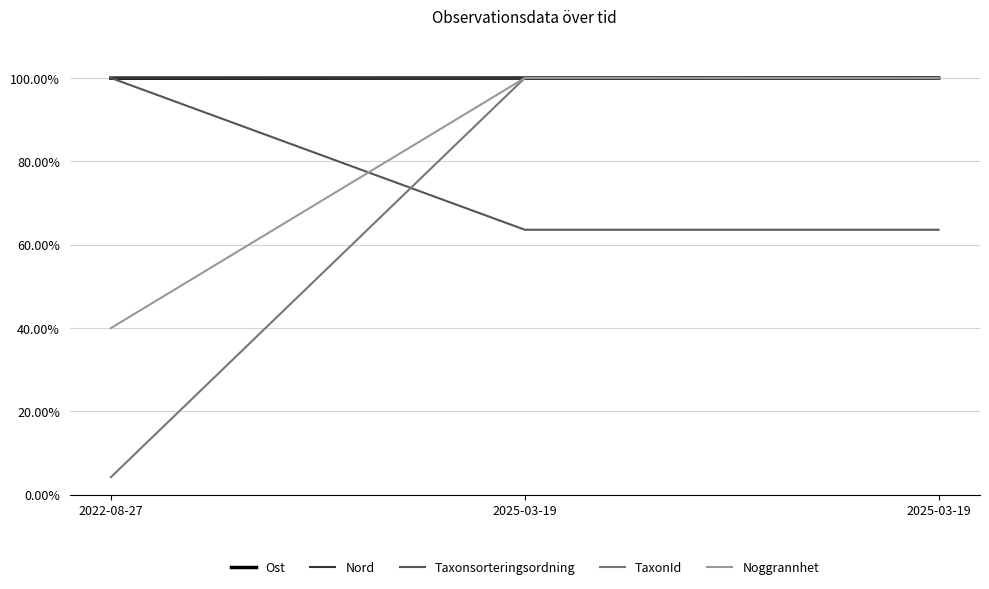

How many lines are shown in the chart?

5